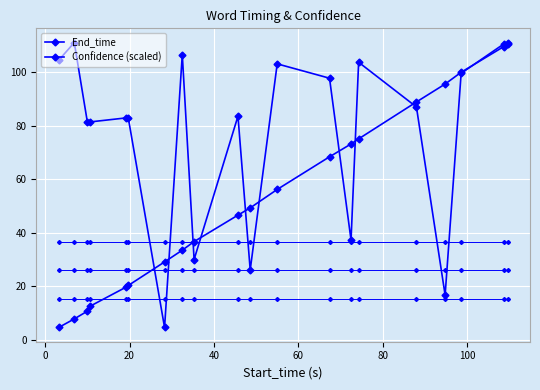

How many values in the Confidence (scaled) series exceed 87?

10